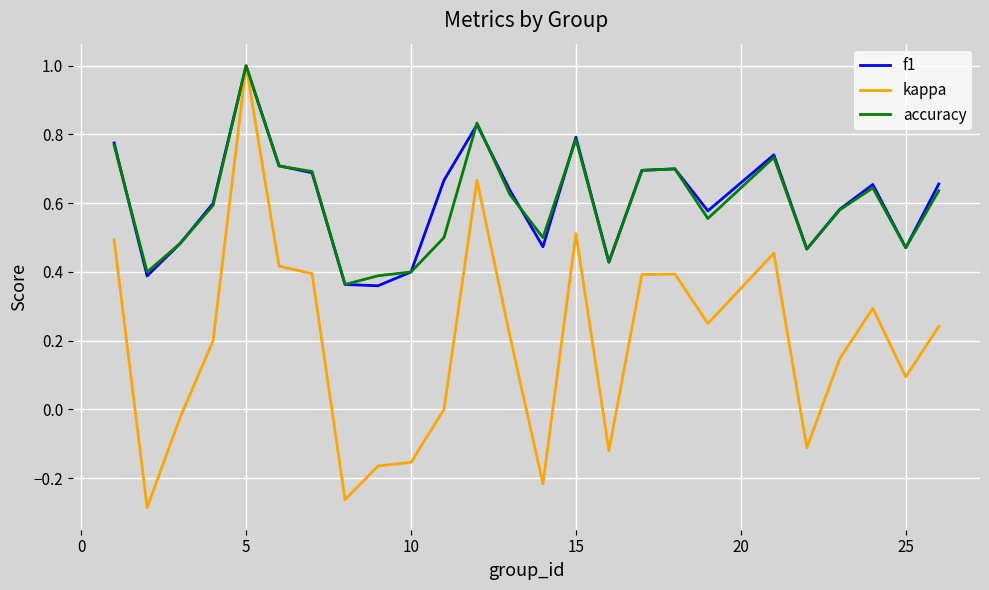

Which series has the widest spread of values?

kappa